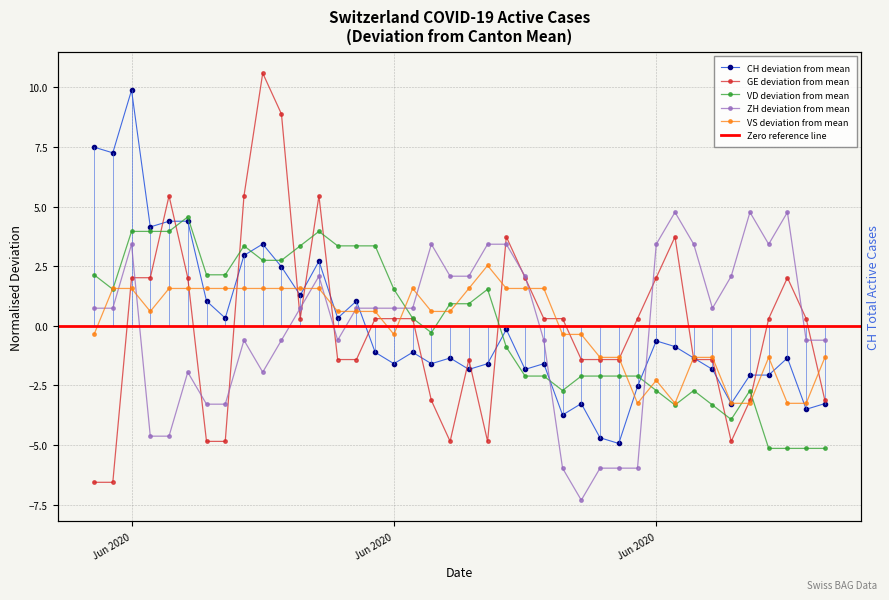

How many values in the ZH series are below 0?

17